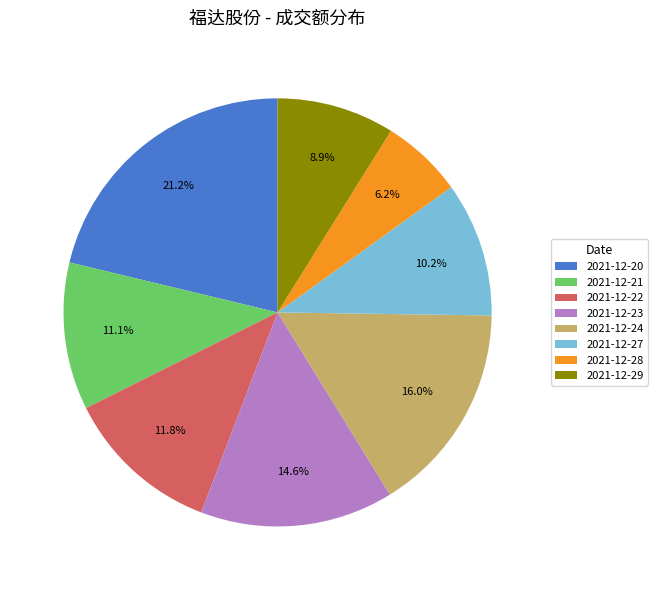

Between 2021-12-23 and 2021-12-29, which is larger?

2021-12-23